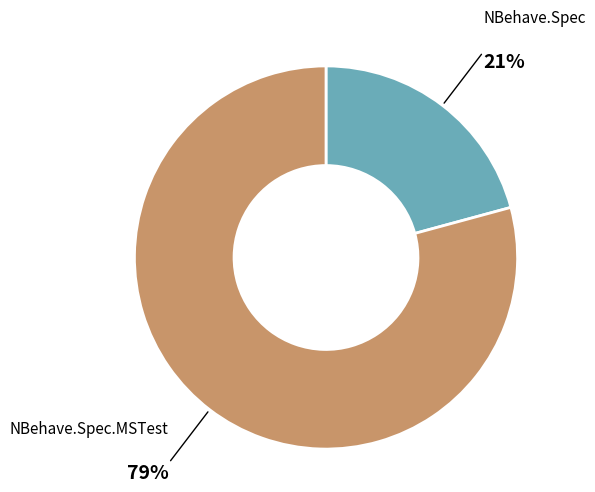

Is it true that NBehave.Spec is 1% of the pie?

False